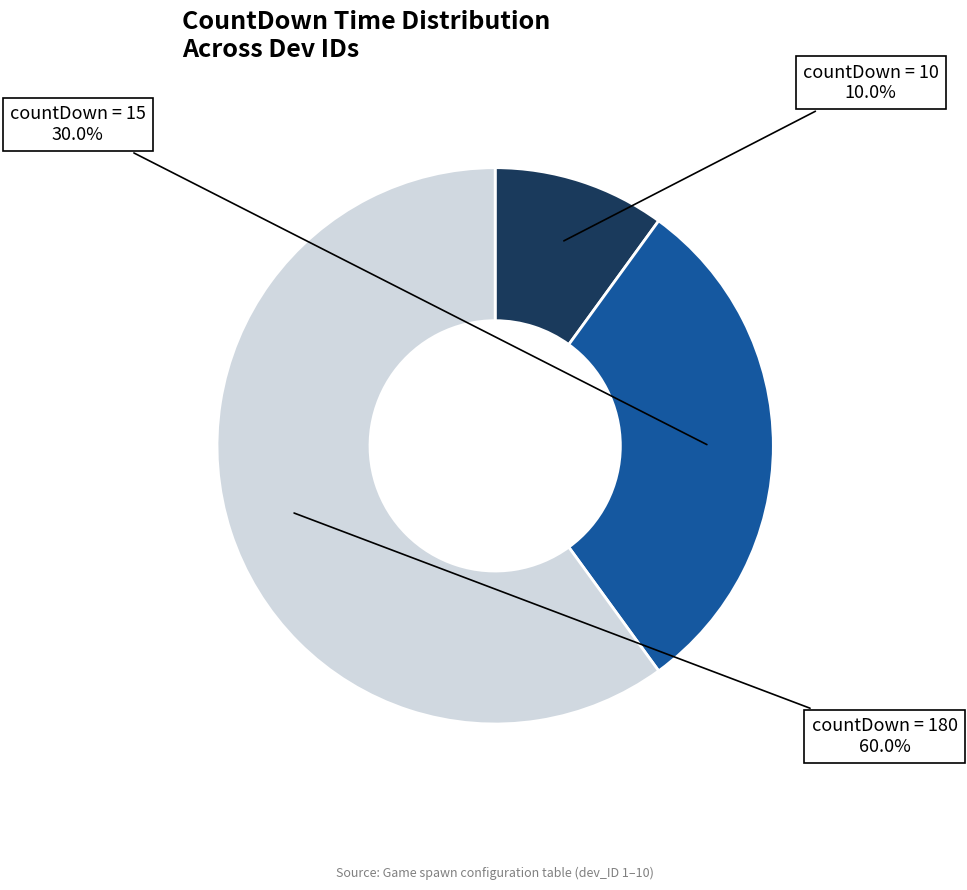

Do countDown = 15 and countDown = 10 together represent more than half of the pie?

No